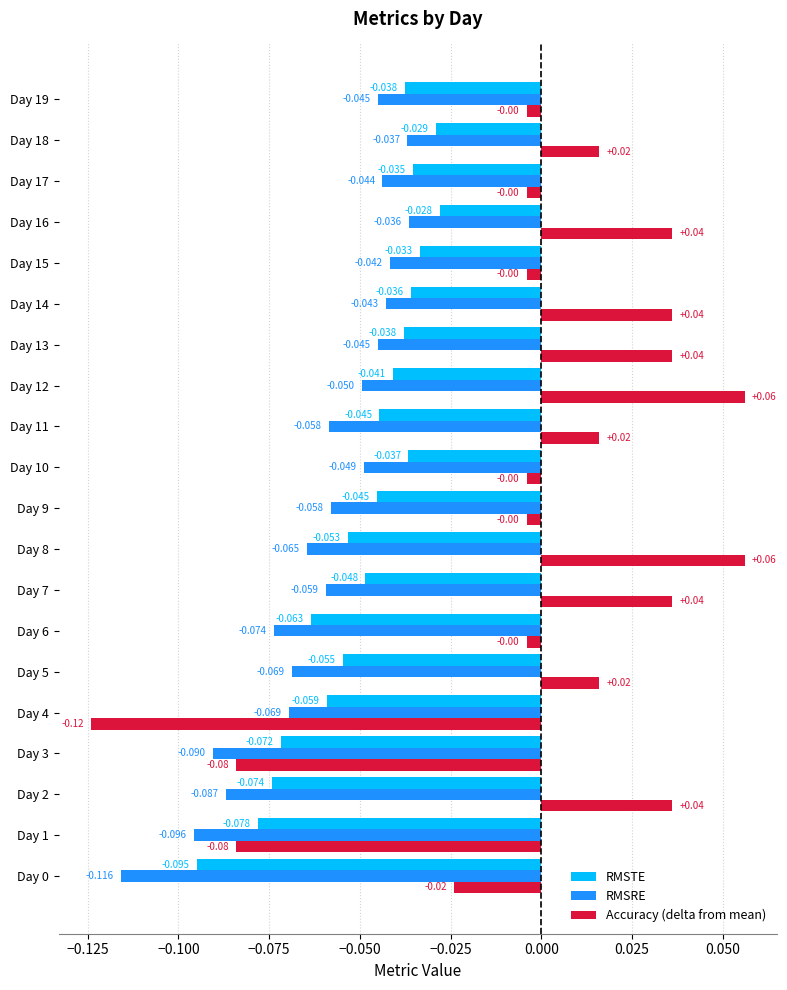

What are all the series names shown in the legend?

RMSTE, RMSRE, Accuracy (delta from mean)